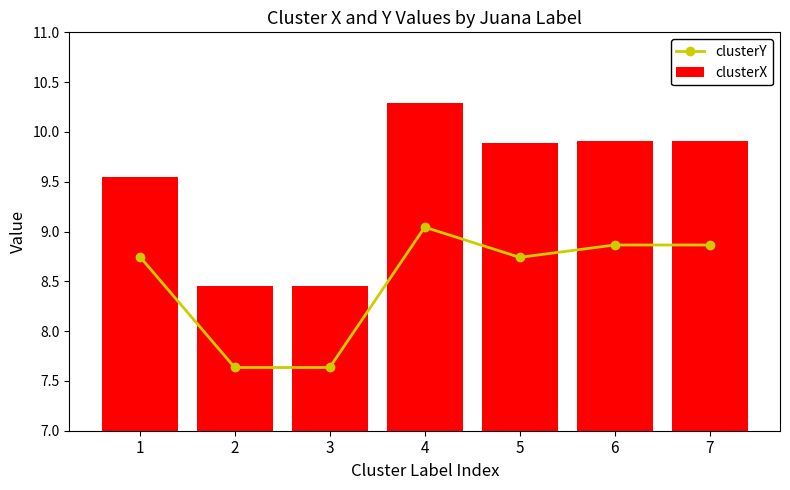

List the labels in order of clusterY value, largest first.

4, 6, 7, 1, 5, 2, 3